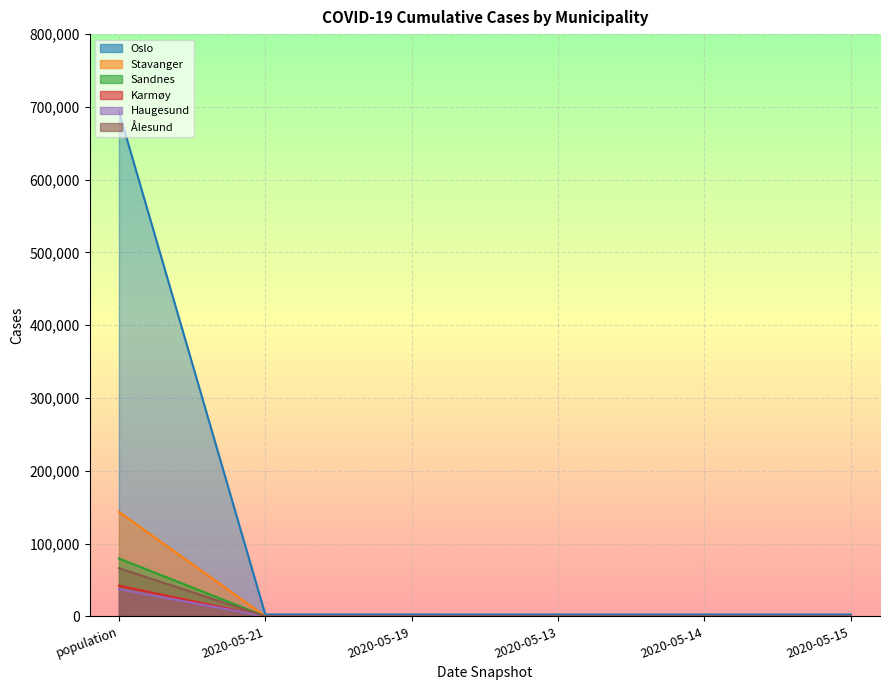

Is it true that Oslo equals 693494 at population?

True